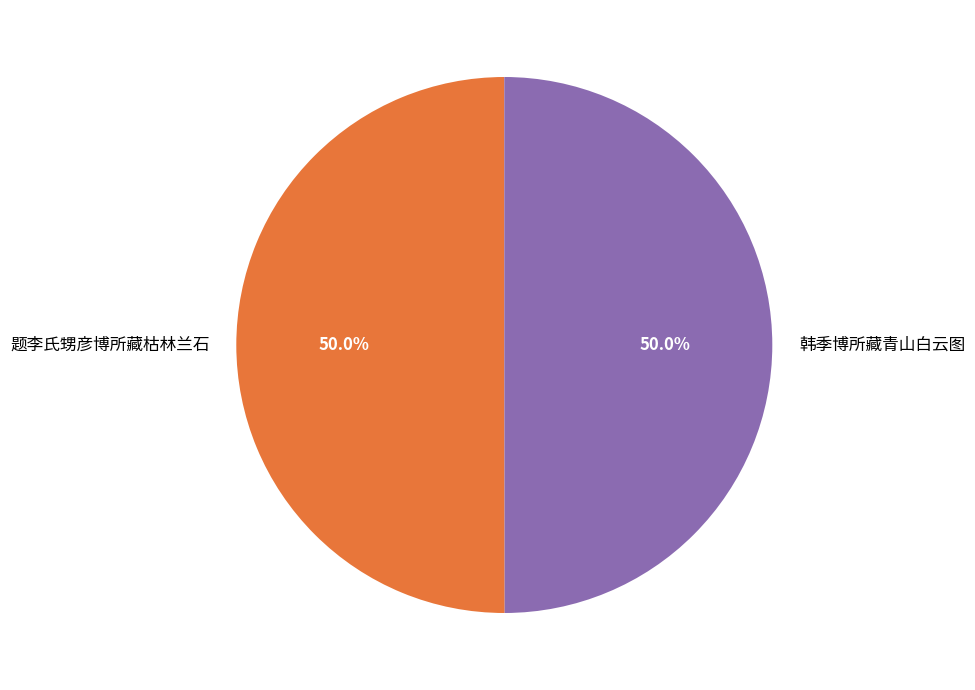

Approximately how many times larger is the value at 韩季博所藏青山白云图 compared to 题李氏甥彦博所藏枯林兰石?

1.0